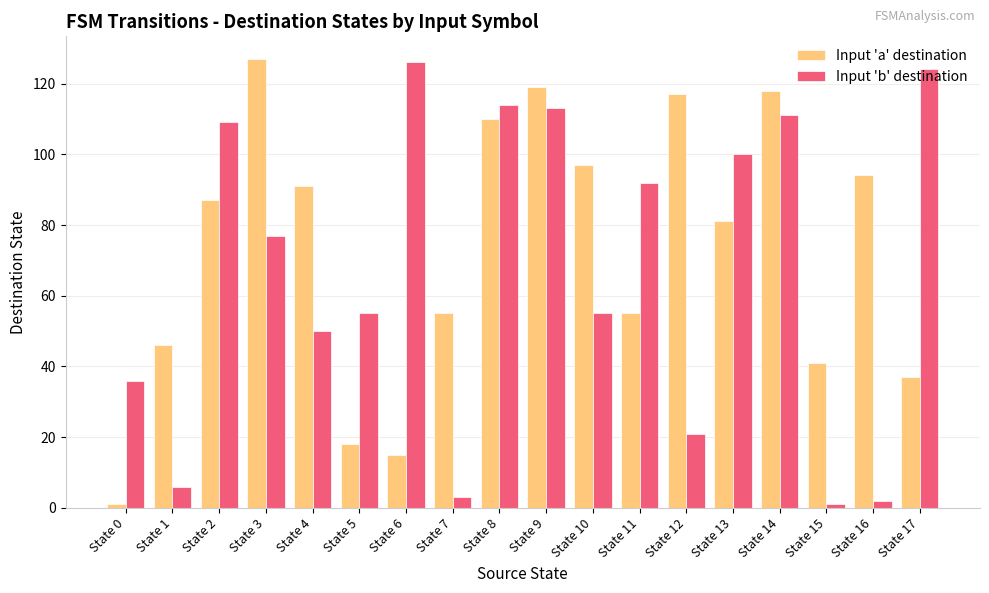

How many bars are there in each group?

2